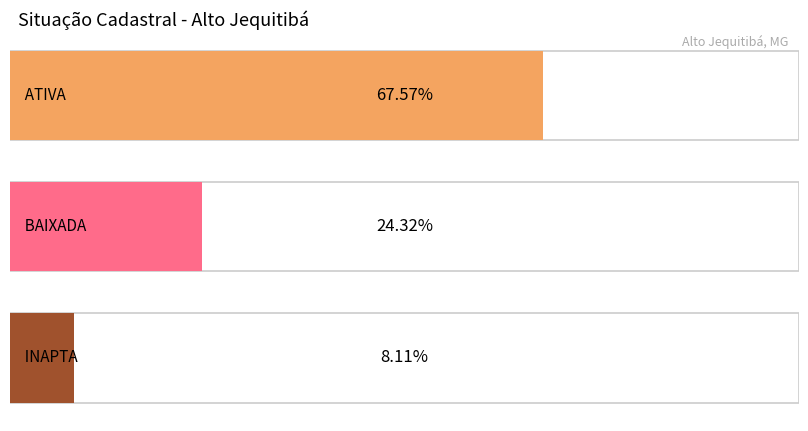

Which label corresponds to the largest value in the chart?

ATIVA